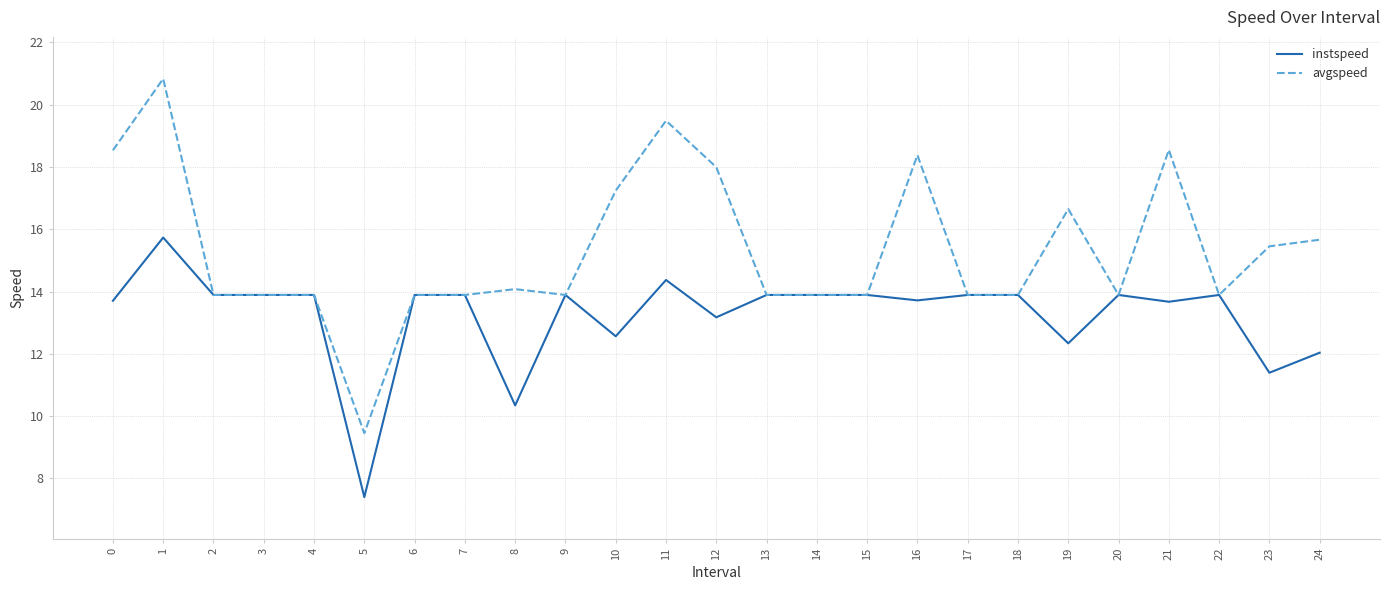

List the series in order of their overall mean, lowest first.

instspeed, avgspeed